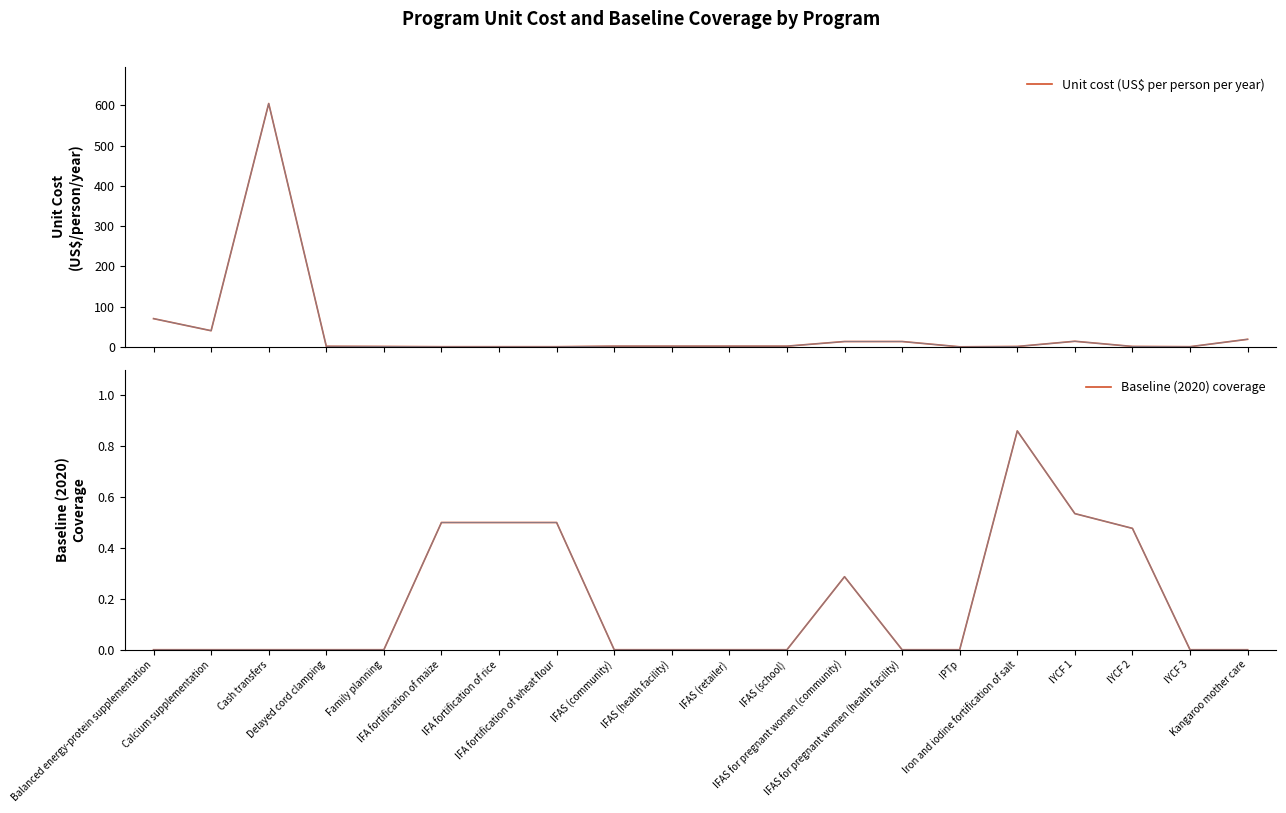

Count the number of categories in the chart.

20